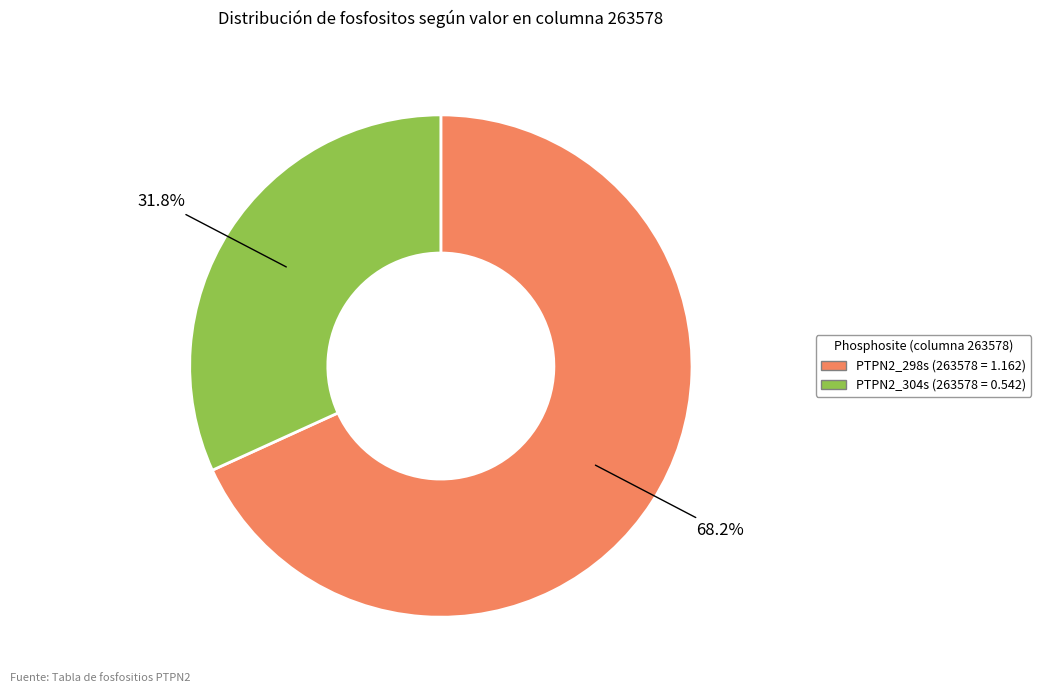

Count the number of slices in the pie.

2